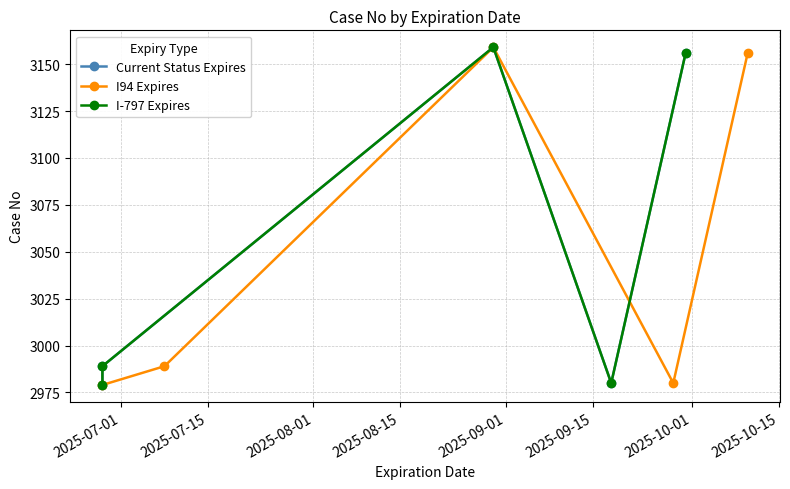

In I94 Expires, how many points are lower than both neighbors (excluding endpoints)?

1